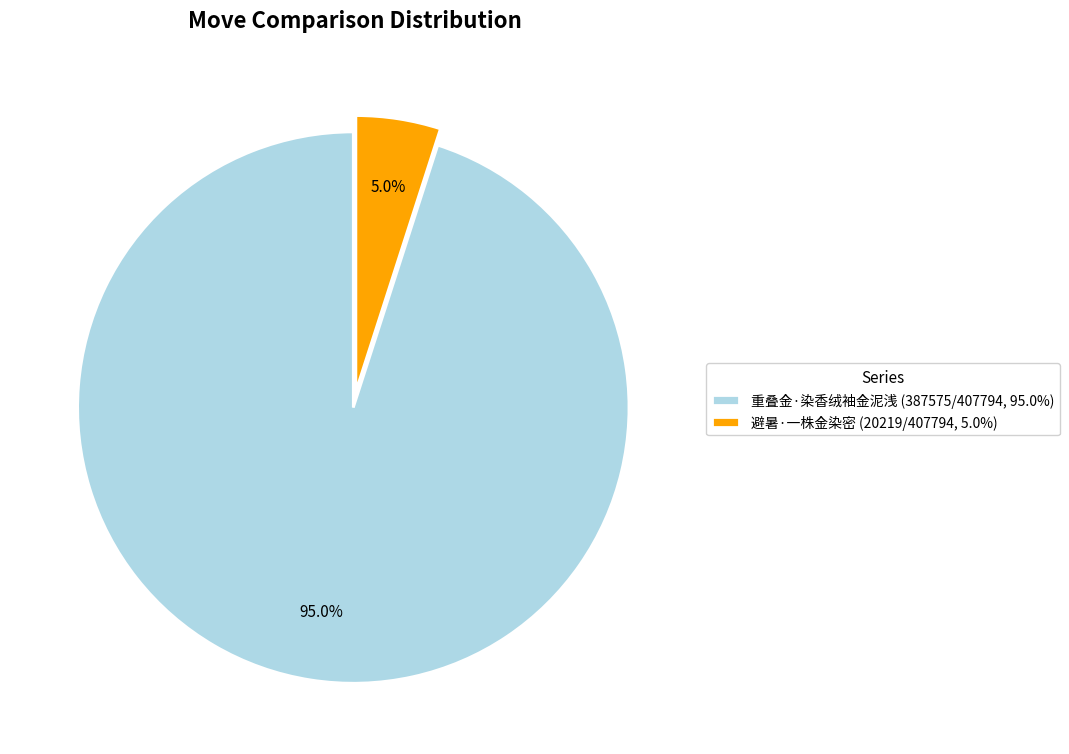

Is 重叠金·染香绒袖金泥浅 the majority of the pie?

Yes